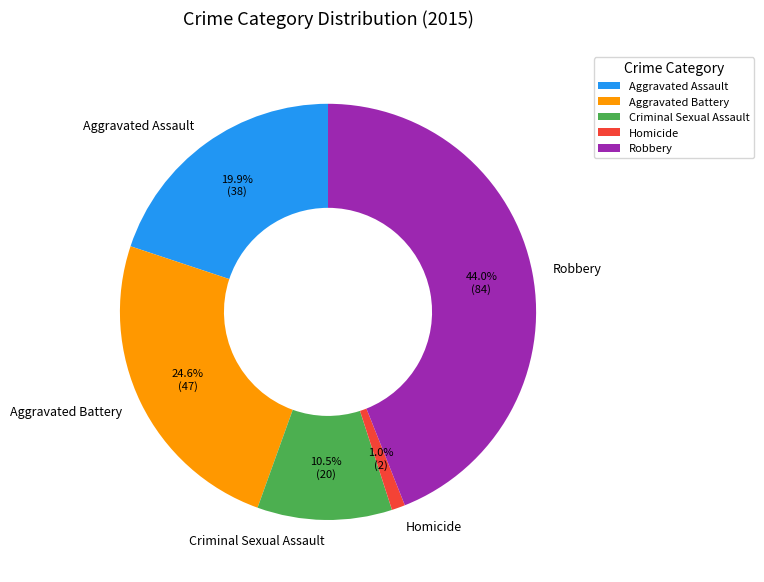

Approximately how many times larger is the value at Aggravated Assault compared to Criminal Sexual Assault?

1.9